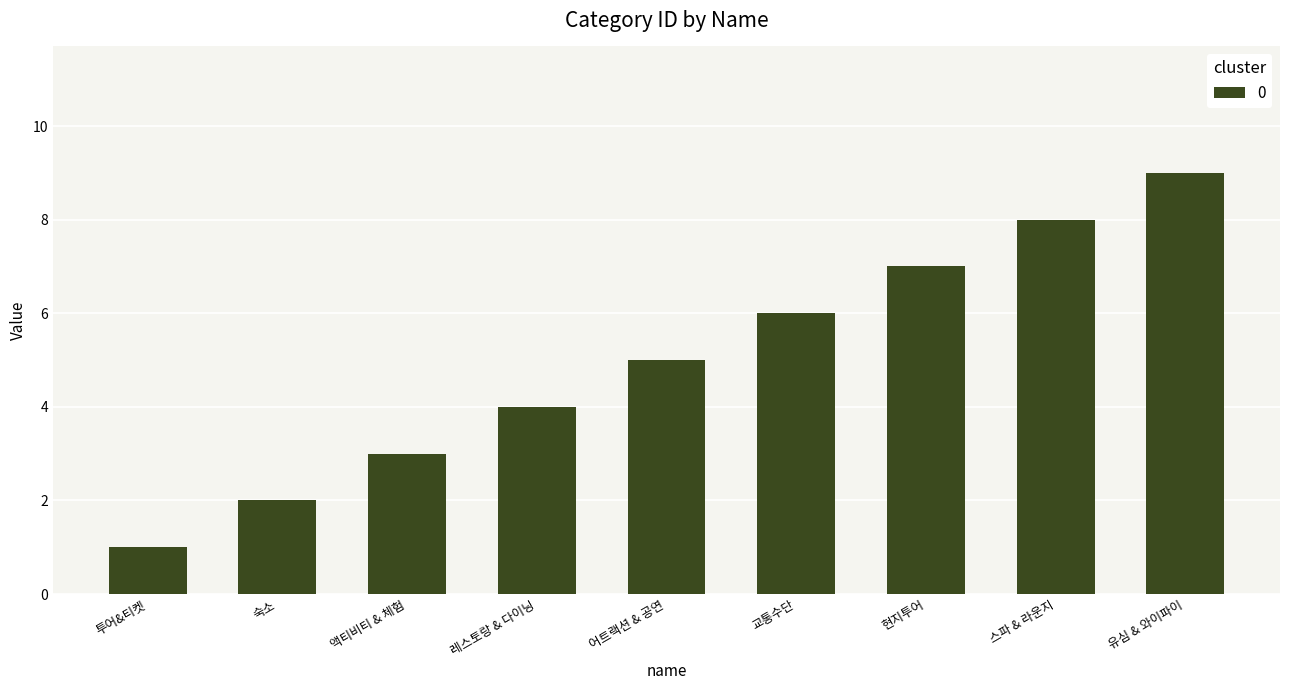

How many data points does each series have?

9